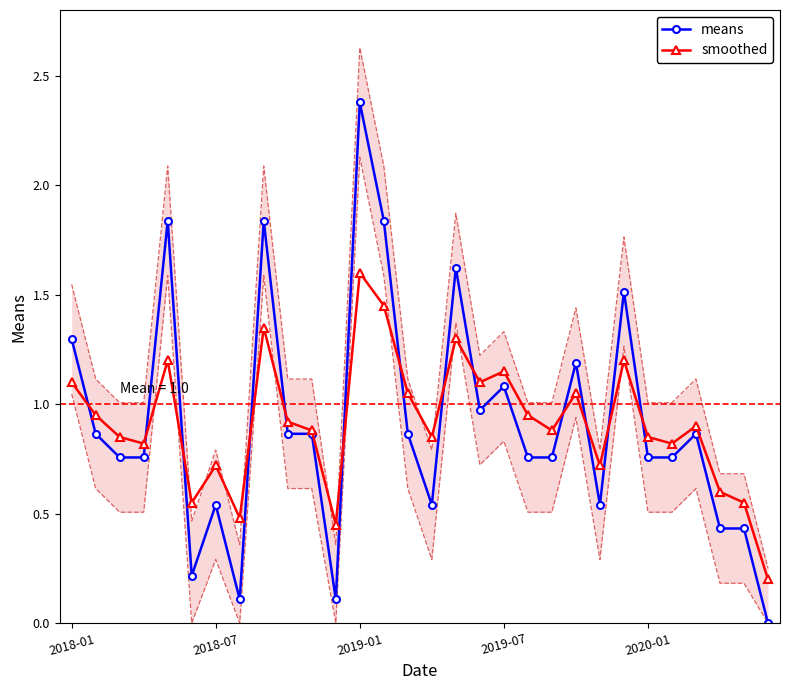

Which series has the largest total across all categories?

smoothed